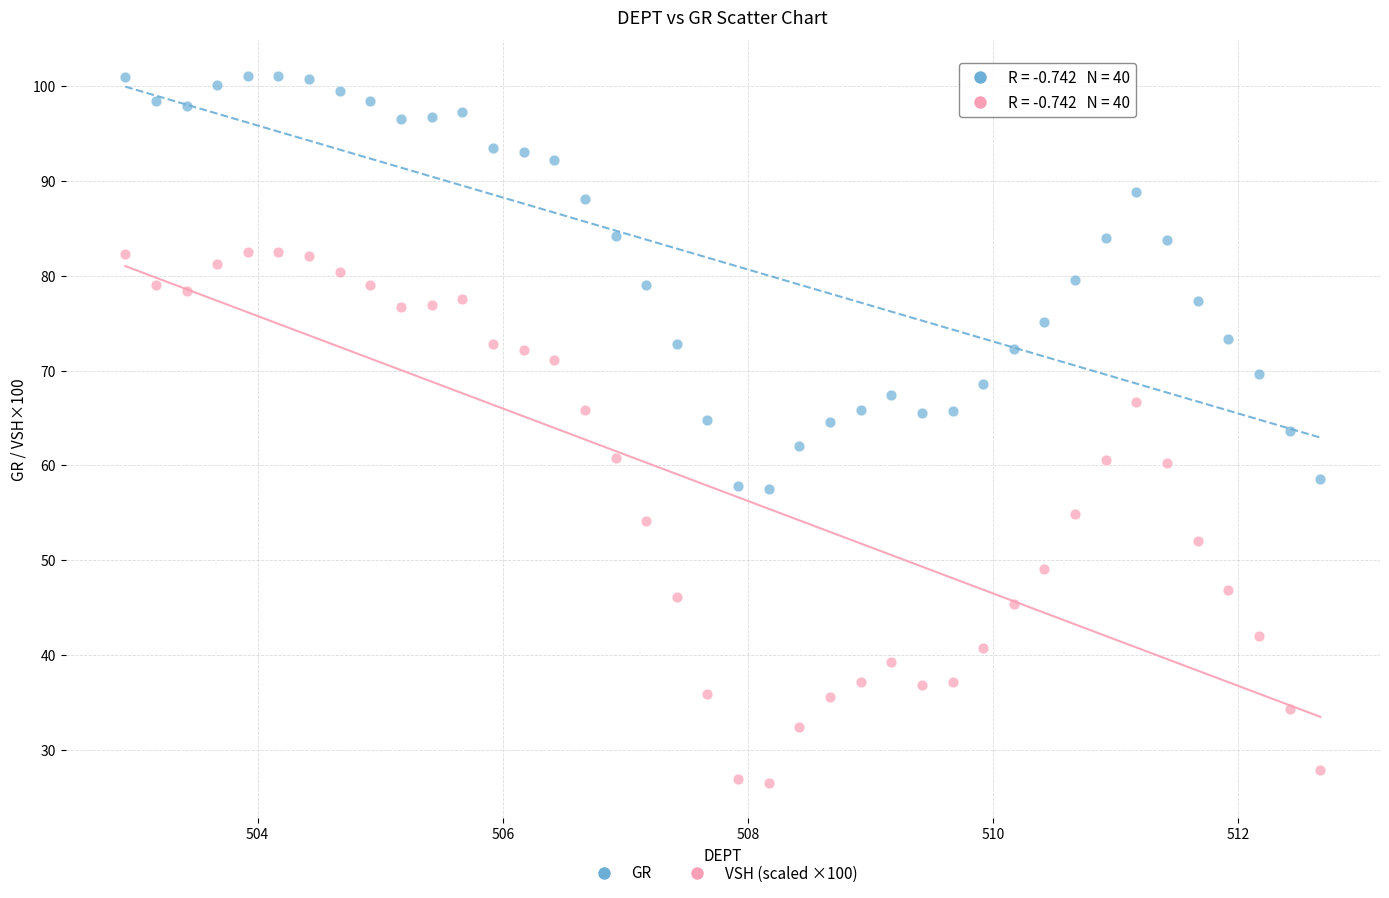

Across all data points, what is the range of Y values (max minus min)?

74.6